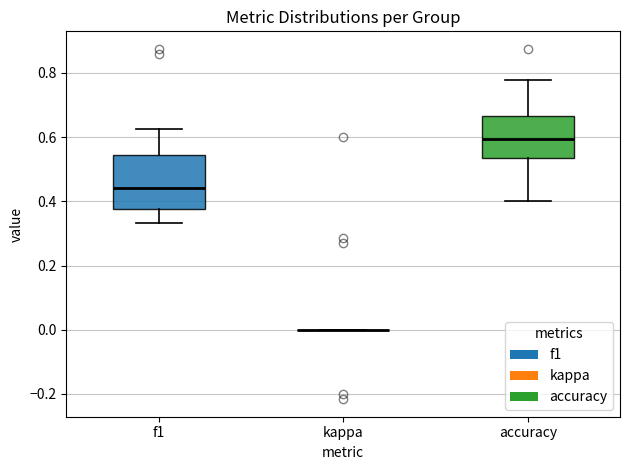

Reading left to right, transcribe this box plot: for each box, give where its median line is, the range the box spans, and where its two whiskers end, as read against the y-axis. The values are not printed on the chart, so give them approximately, as read against the axis.

f1: median 0.44, box 0.38 to 0.54, whiskers 0.34 to 0.62
kappa: box collapsed to a line at 0.00, whiskers 0.00 to 0.00
accuracy: median 0.60, box 0.54 to 0.66, whiskers 0.40 to 0.78